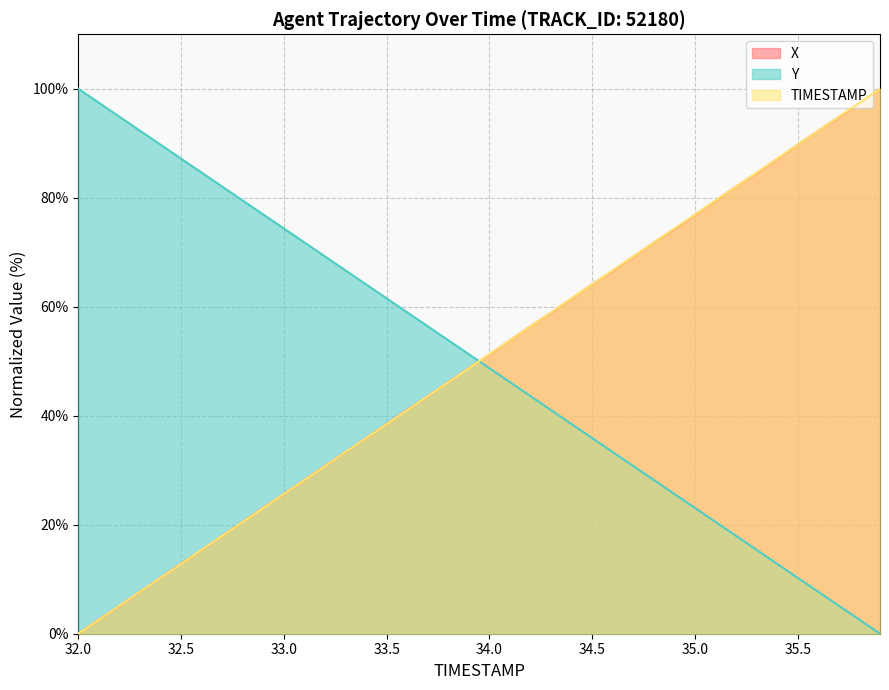

Does the chart display data point markers on the line(s)?

No